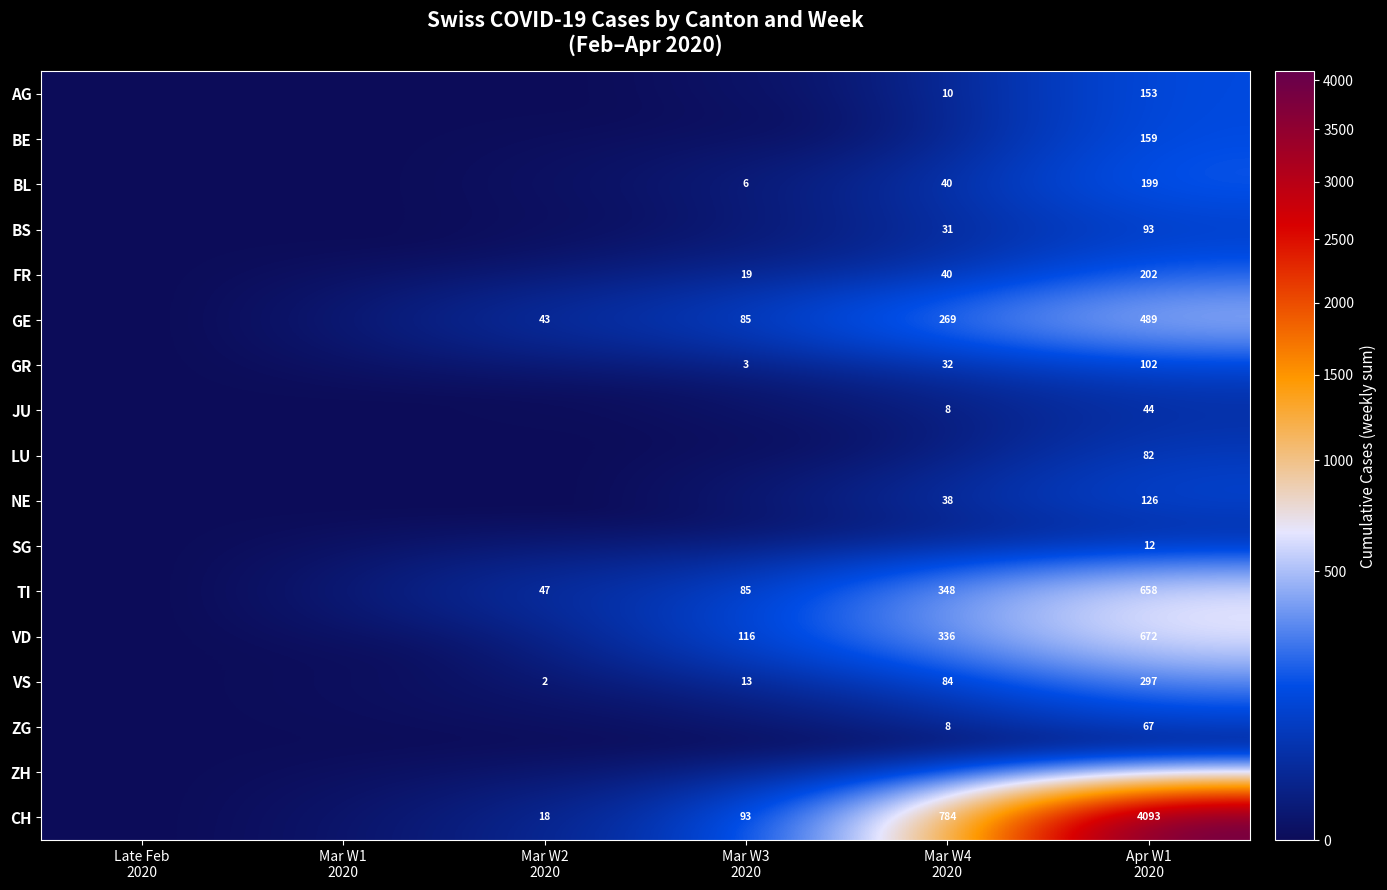

How many values in the VS series are below 13?

3